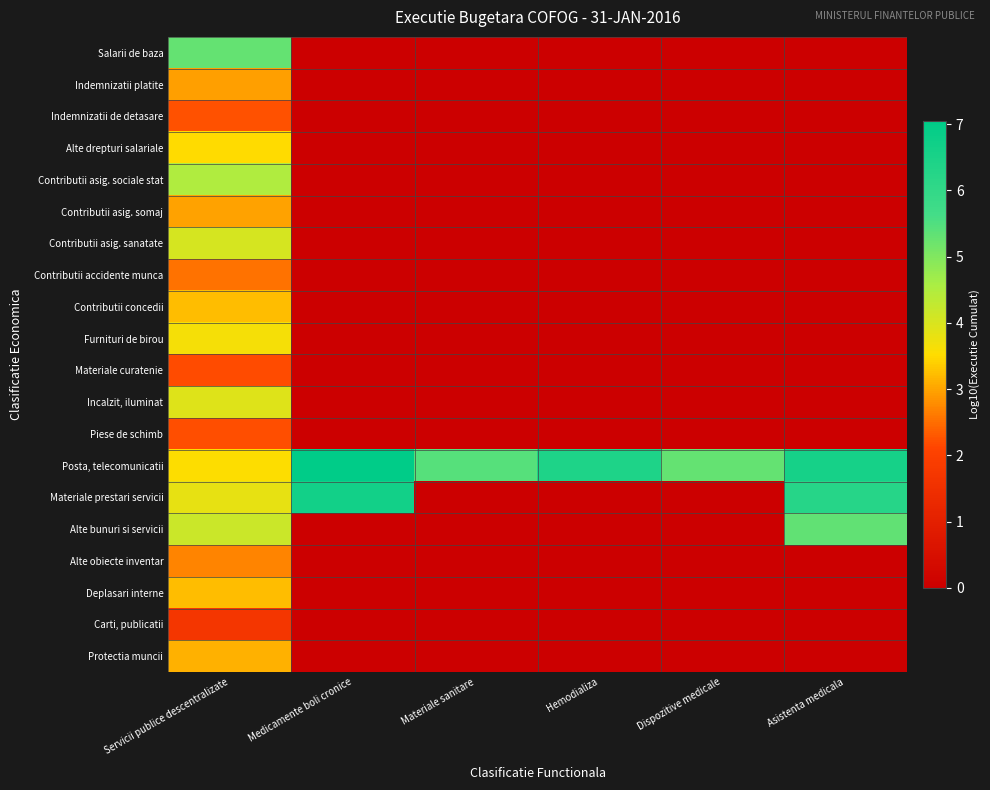

At which category is the sum across all series the highest?

Servicii publice descentralizate